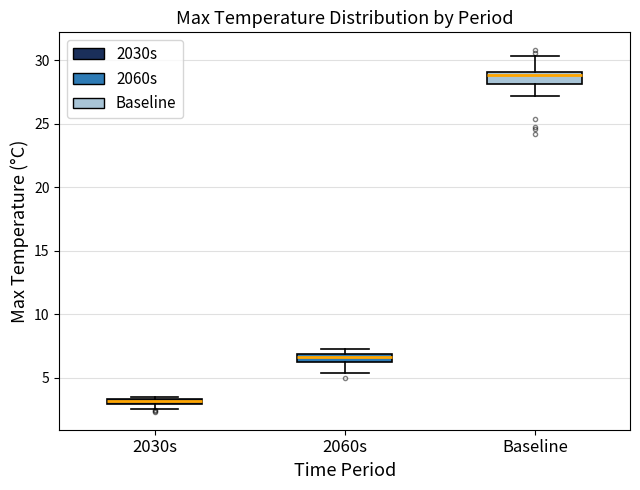

Where is the lower edge of the box for 2060s on the y-axis? The values are not printed on the chart, so give them approximately, as read against the axis.

6.5